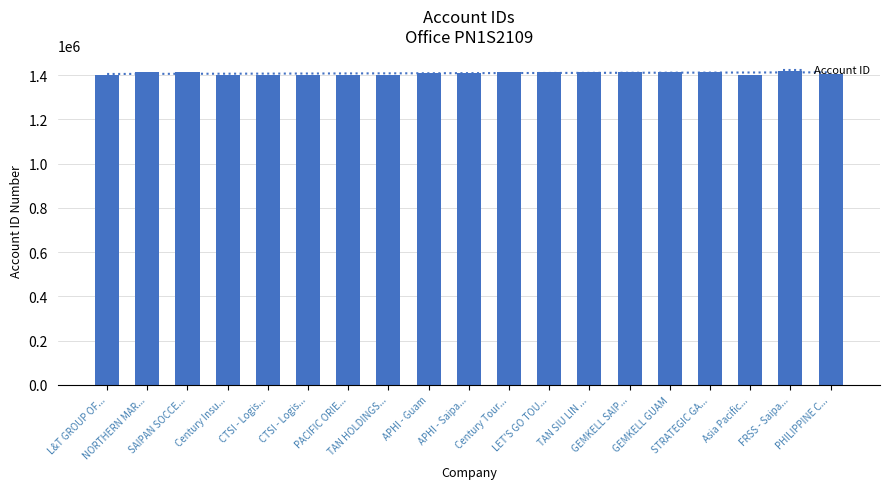

The value at FRSS - Saipa... is 1893921. True or false?

False